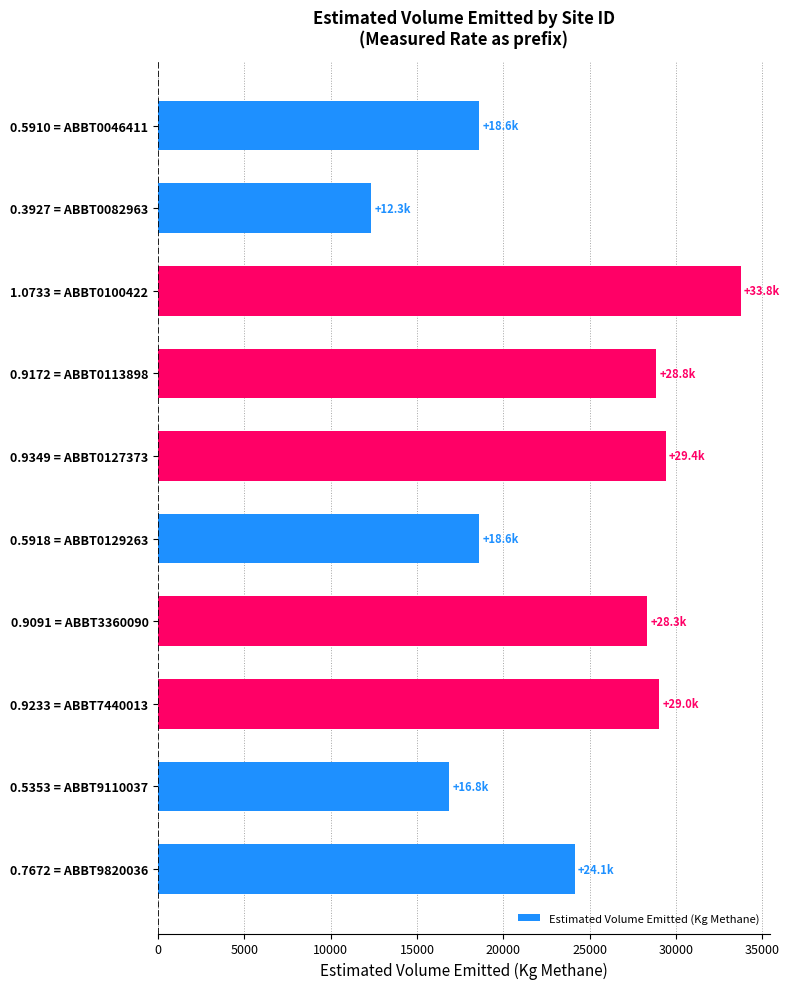

What is the sum of all values?

239888.1